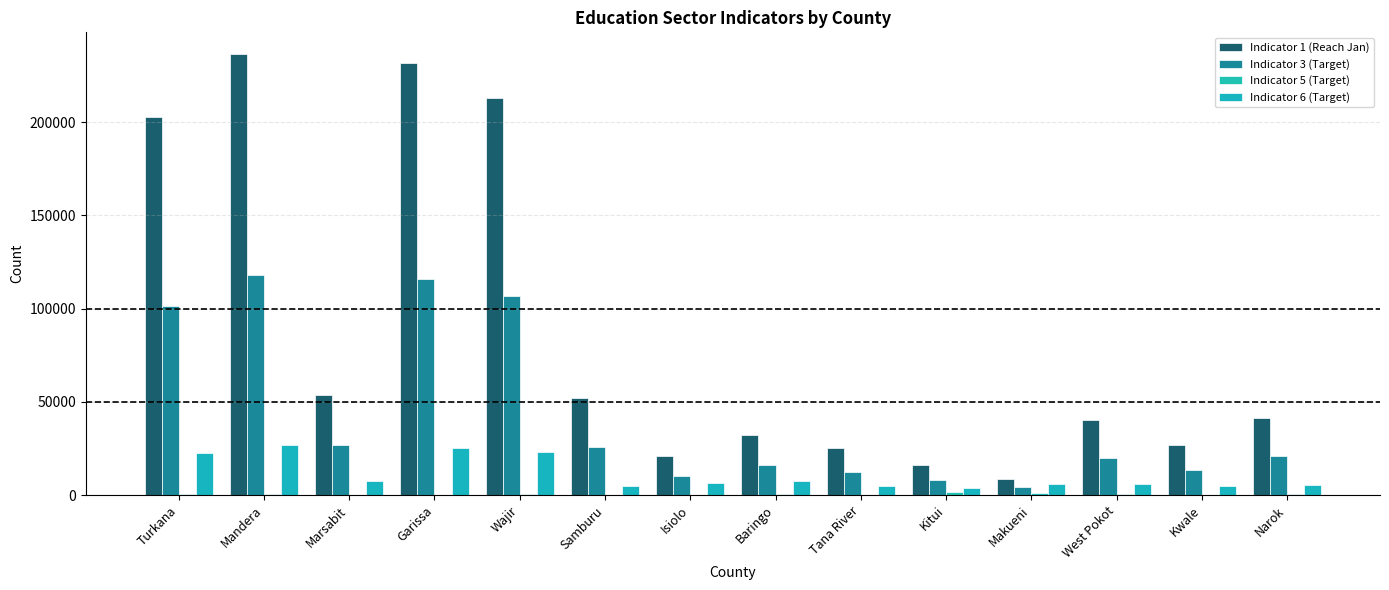

What is the difference between the second highest and minimum values in the Indicator 6 (Target) series?

21153